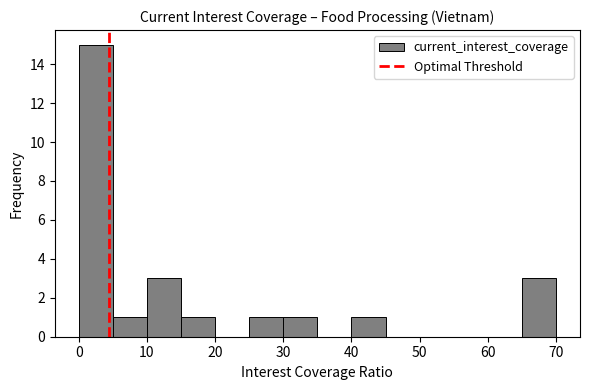

What is the height of the bar covering 40 to 45 on the x-axis? The values are not printed on the chart, so give them approximately, as read against the axis.

1